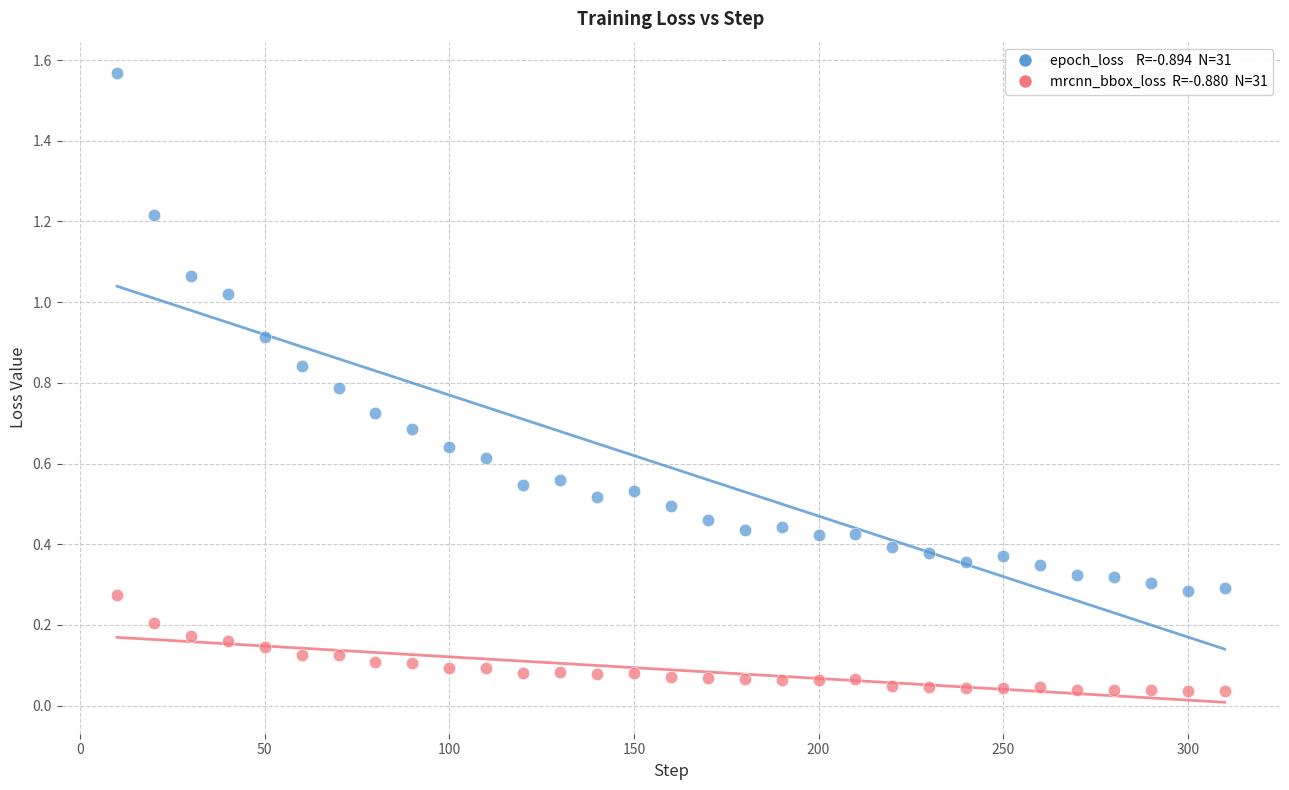

Across all data points, what is the range of X values (max minus min)?

300.0